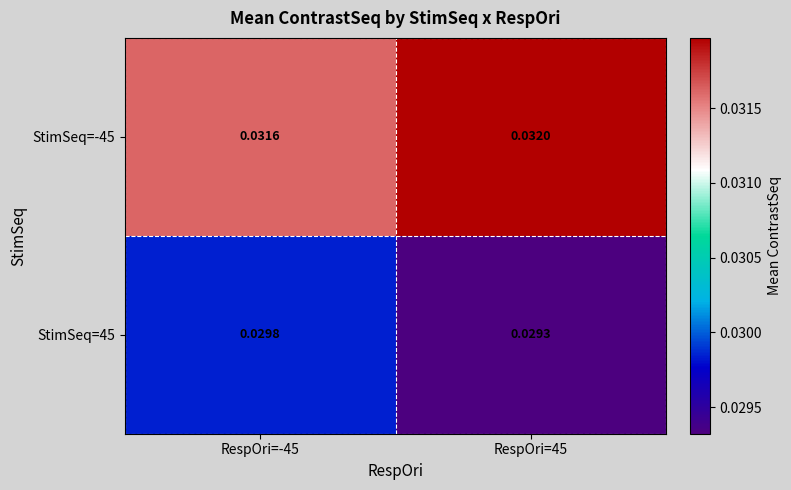

Which series has the largest total across all categories?

StimSeq=-45